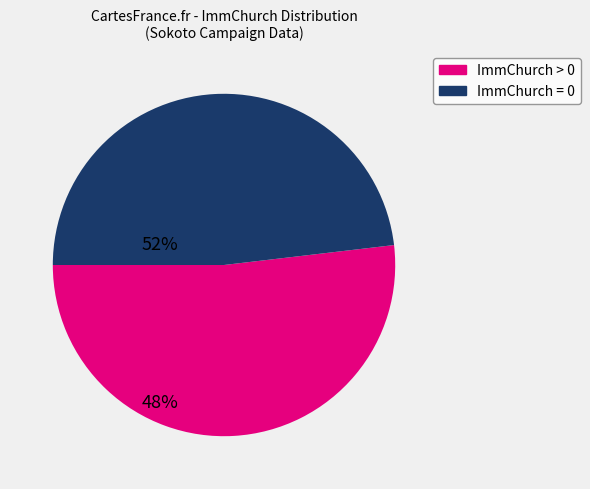

How many segments does this pie chart have?

2